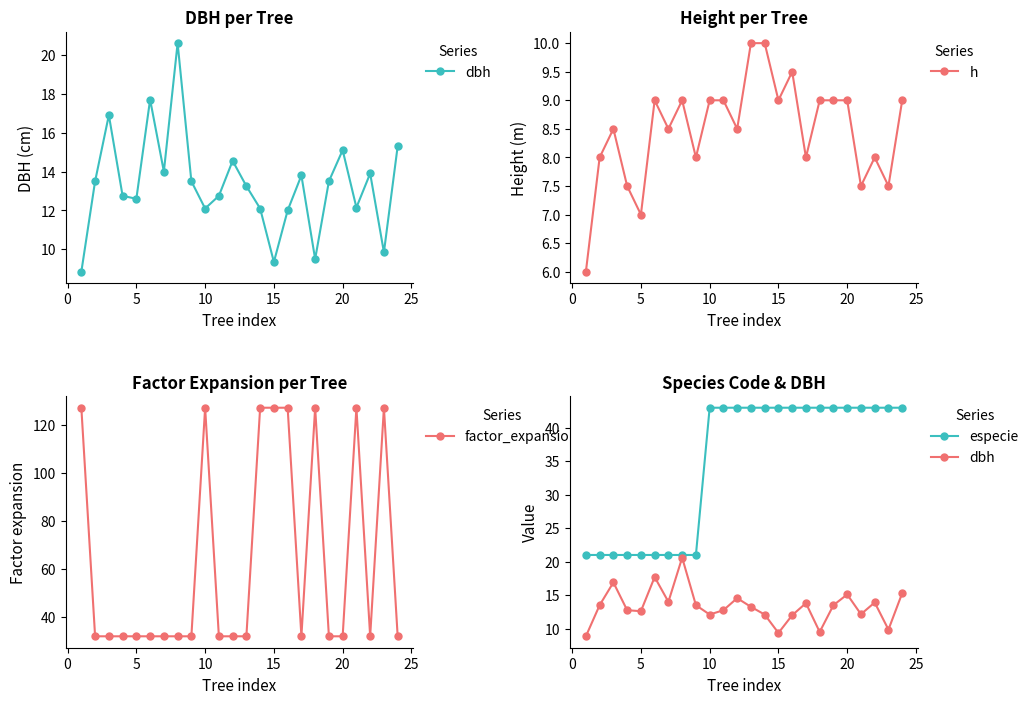

True or false: h has more than 0 points higher than both neighbors.

True